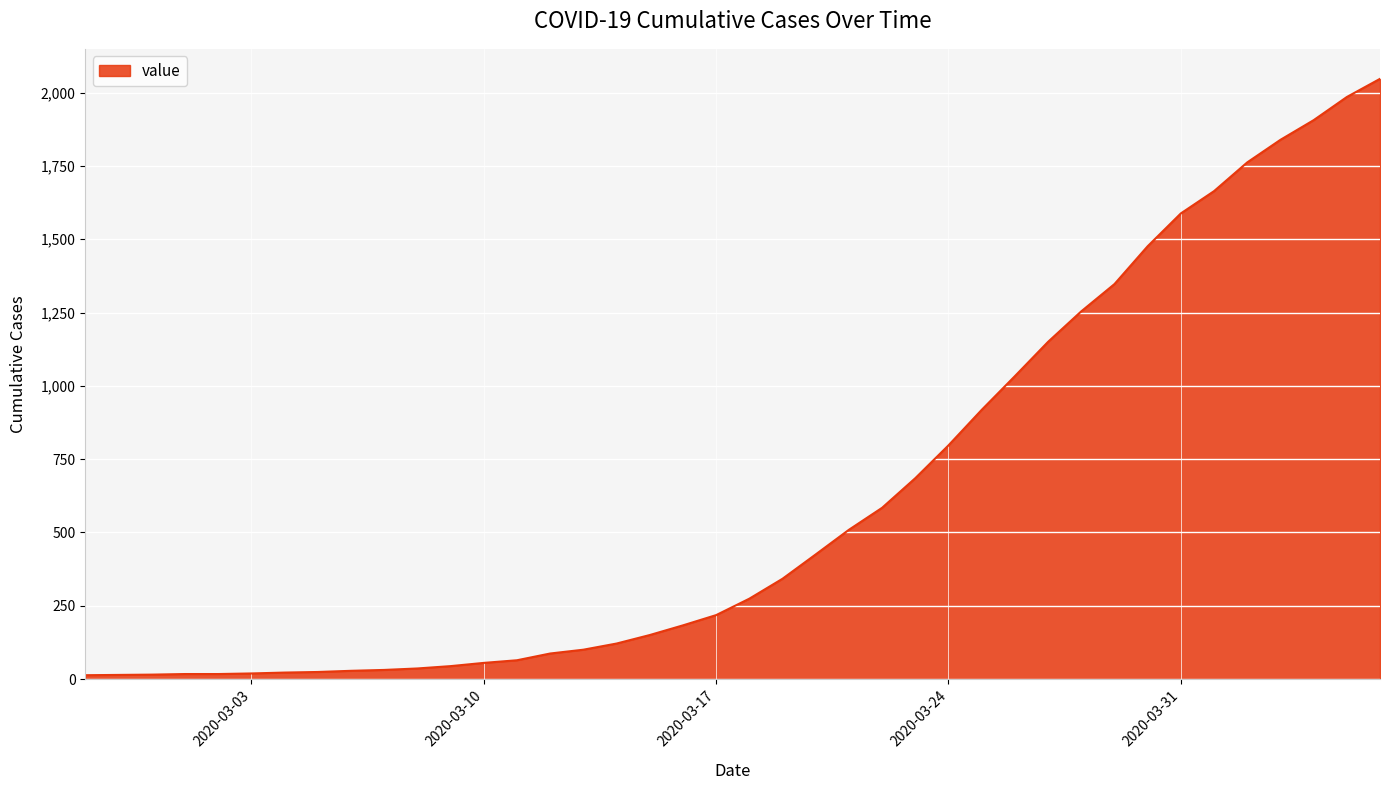

What is the difference between the maximum and minimum values?

2034